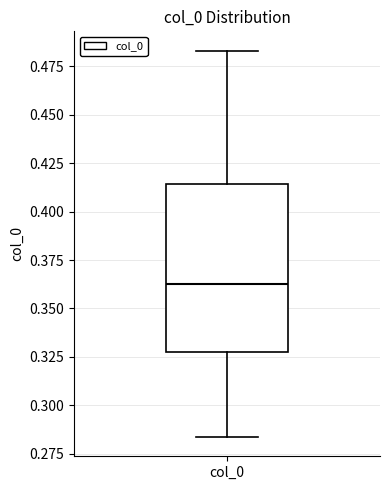

Read this box plot against the y-axis: the position of the median line, the range covered by the box, and the ends of both whiskers. The values are not printed on the chart, so give them approximately, as read against the axis.

median 0.365, box 0.330 to 0.415, whiskers 0.285 to 0.485